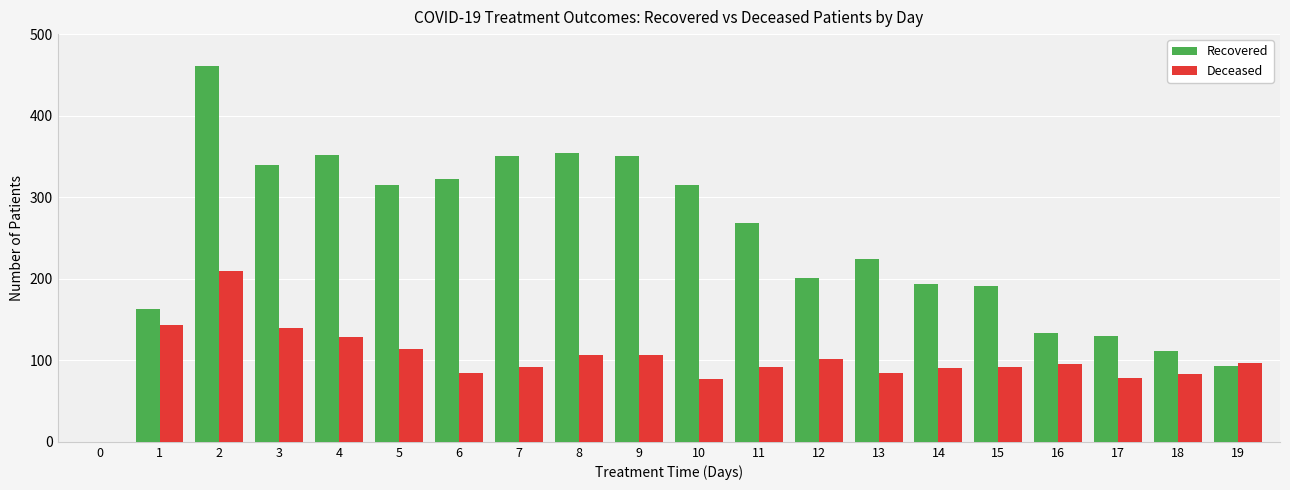

What is the sum of all Recovered values?

4868